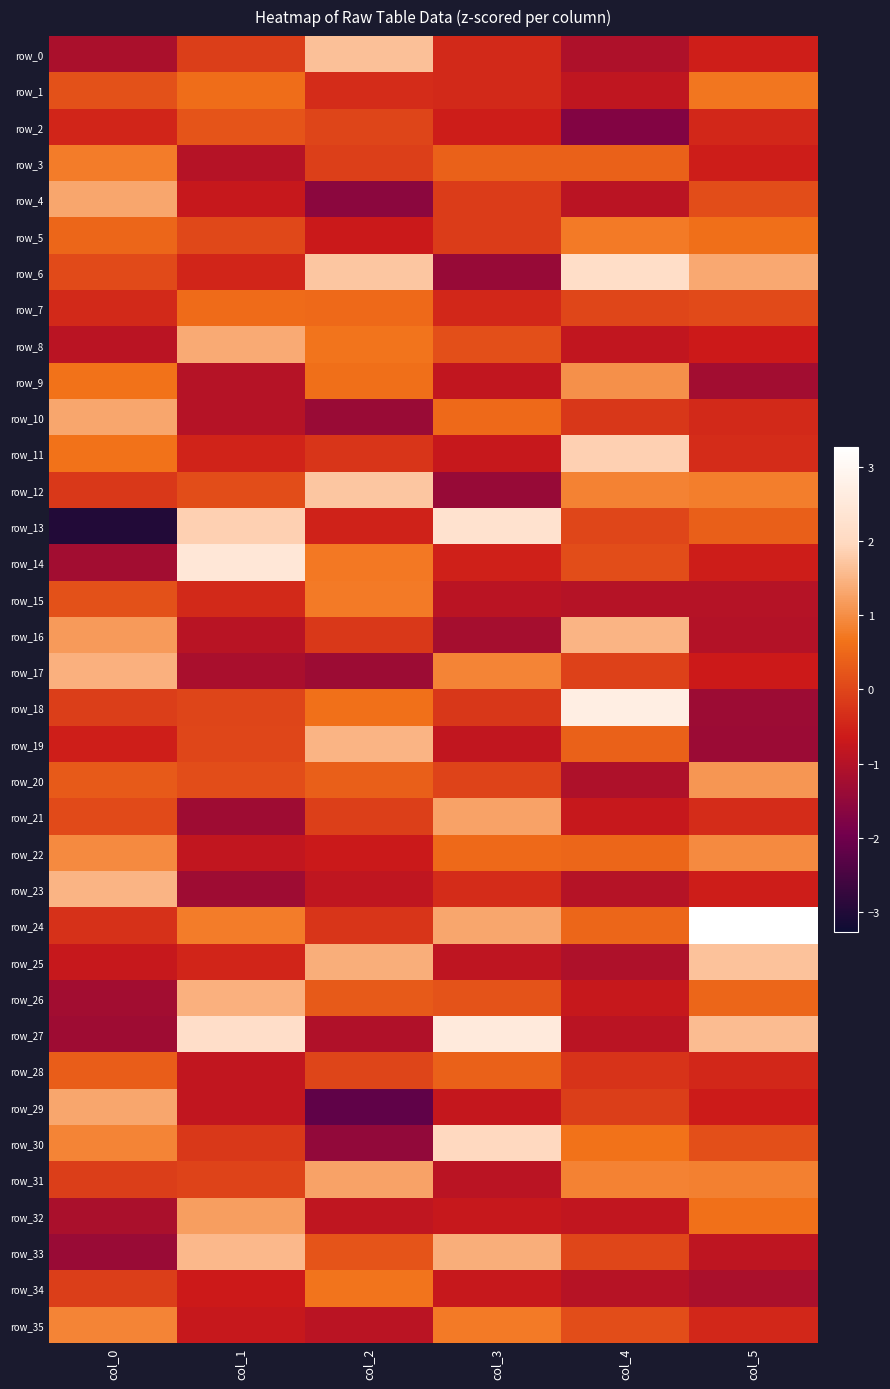

At which label does row_7 reach its minimum?

col_3